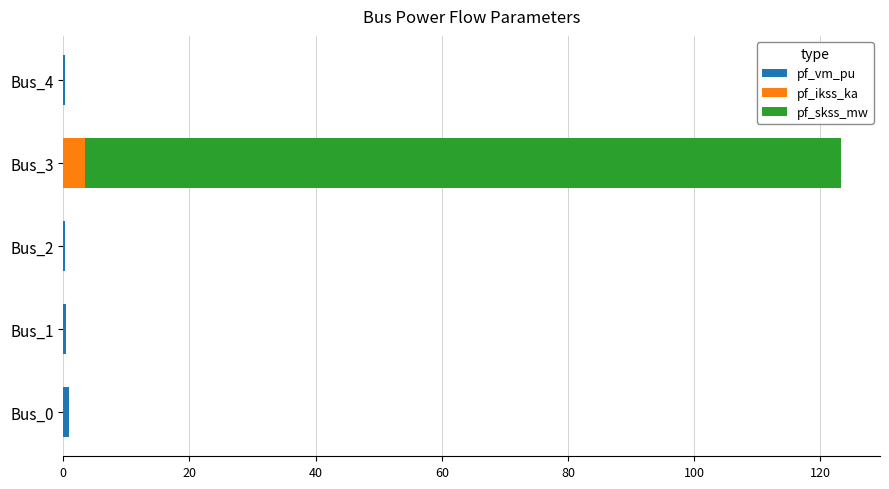

What is the total value across all series at Bus_3?

123.3